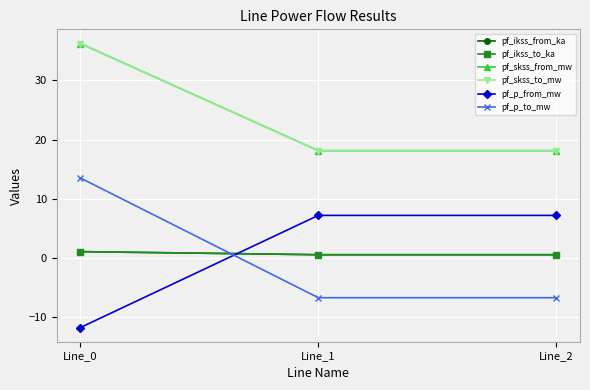

What is the sum of the pf_p_to_mw values at Line_2 and Line_0?

6.7